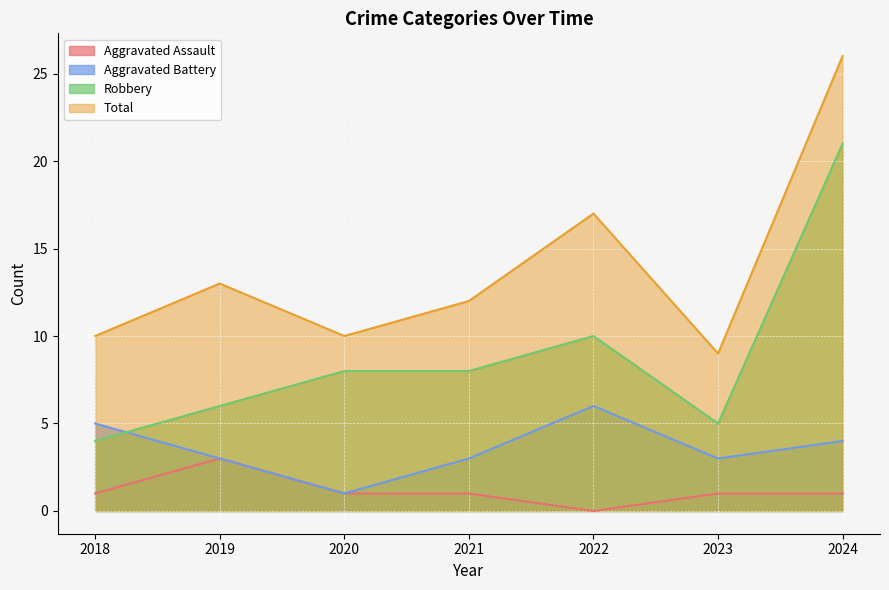

Reading left to right, list all the values displayed in this chart.

Aggravated Assault: 1	3	1	1	0	1	1
Aggravated Battery: 5	3	1	3	6	3	4
Robbery: 4	6	8	8	10	5	21
Total: 10	13	10	12	17	9	26